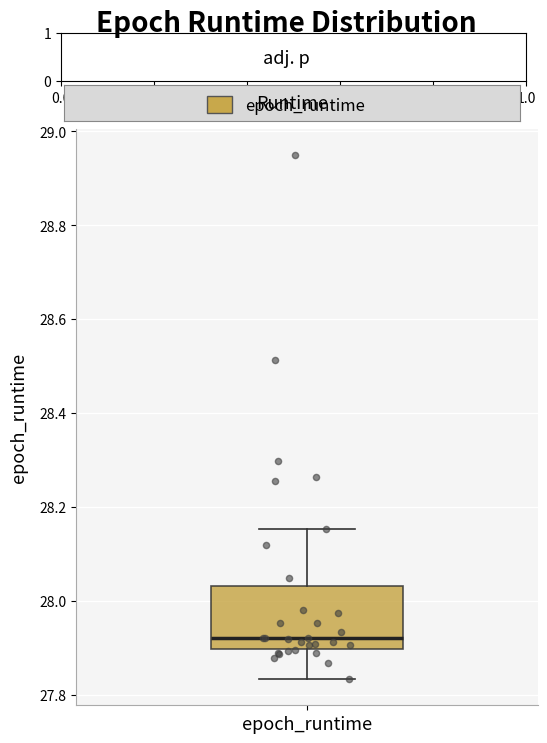

Read this box plot against the y-axis: the position of the median line, the range covered by the box, and the ends of both whiskers. The values are not printed on the chart, so give them approximately, as read against the axis.

median 27.92, box 27.90 to 28.04, whiskers 27.84 to 28.16